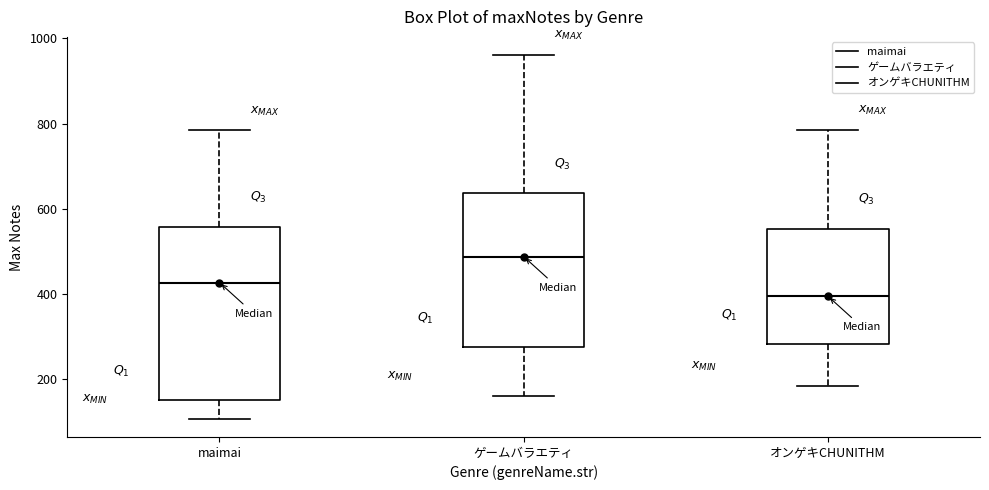

Reading left to right, transcribe this box plot: for each box, give where its median line is, the range the box spans, and where its two whiskers end, as read against the y-axis. The values are not printed on the chart, so give them approximately, as read against the axis.

maimai: median 420, box 160 to 560, whiskers 100 to 780
ゲームバラエティ: median 480, box 280 to 640, whiskers 160 to 960
オンゲキCHUNITHM: median 400, box 280 to 560, whiskers 180 to 780